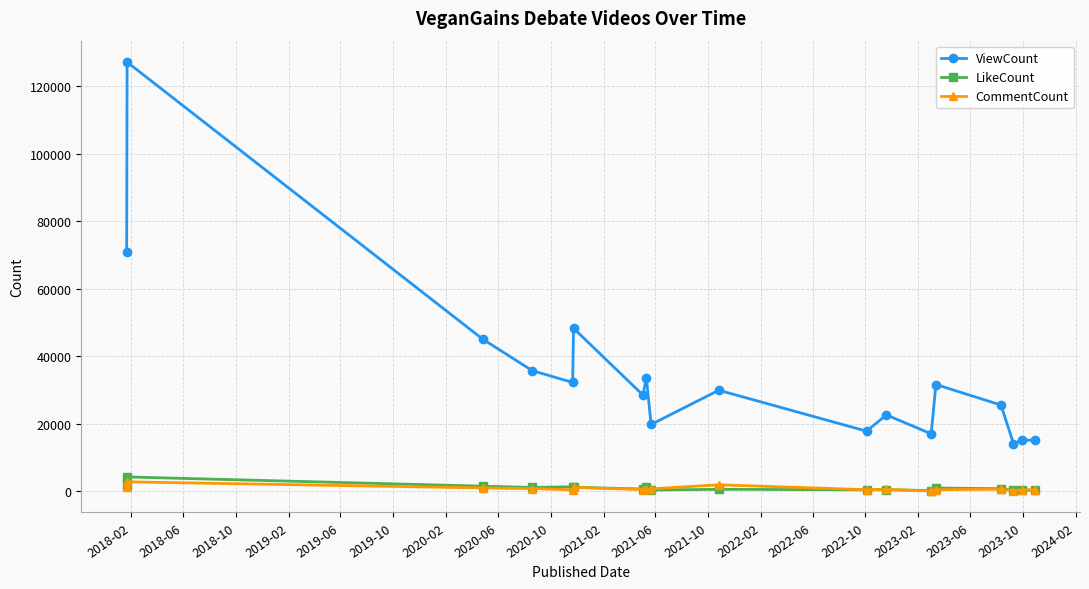

True or false: ViewCount and CommentCount cross at least once.

False